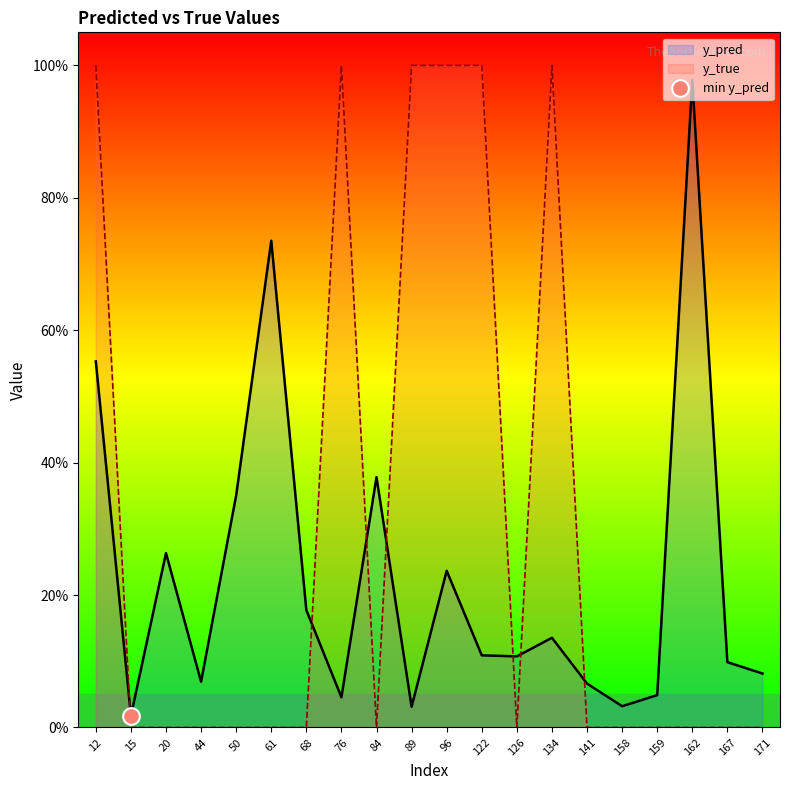

How many lines are shown in the chart?

2